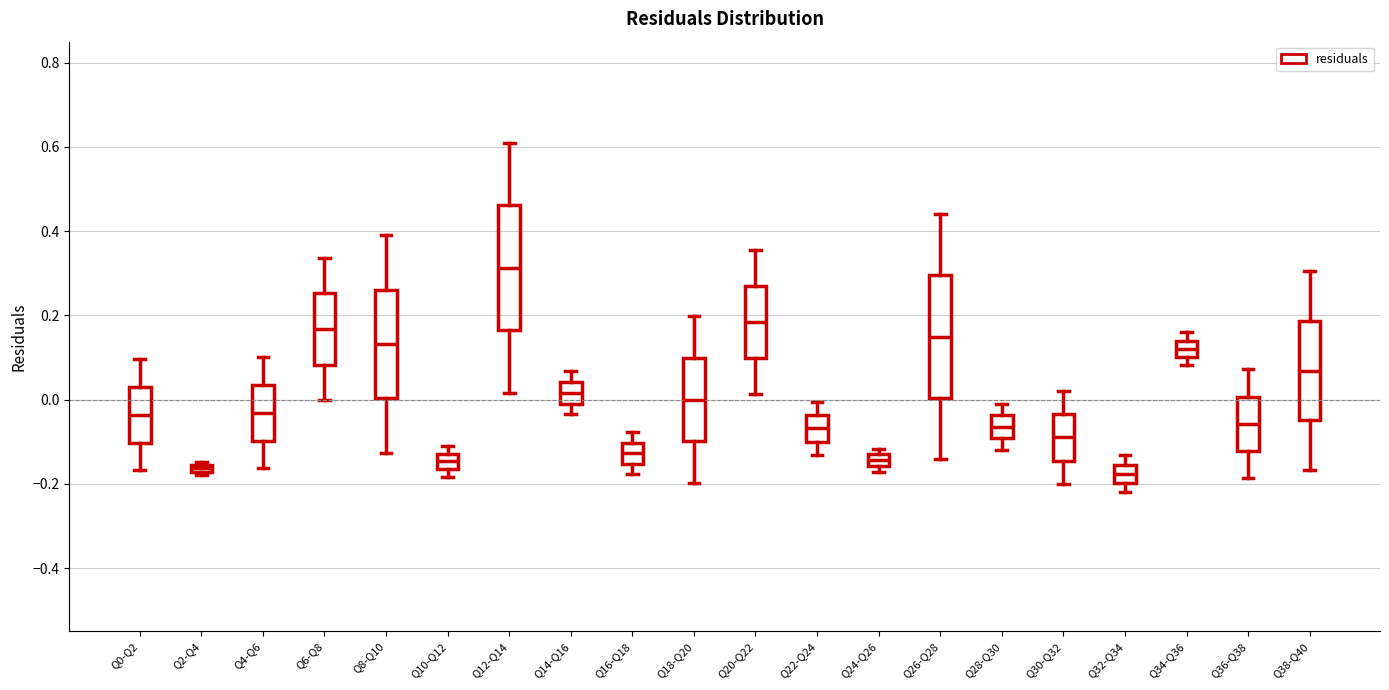

Where is the lower edge of the box for Q16-Q18 on the y-axis? The values are not printed on the chart, so give them approximately, as read against the axis.

-0.16